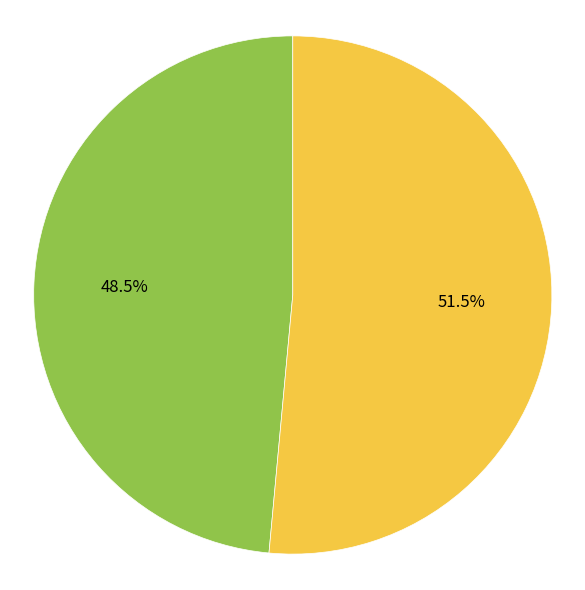

Does any single category account for the majority?

Yes